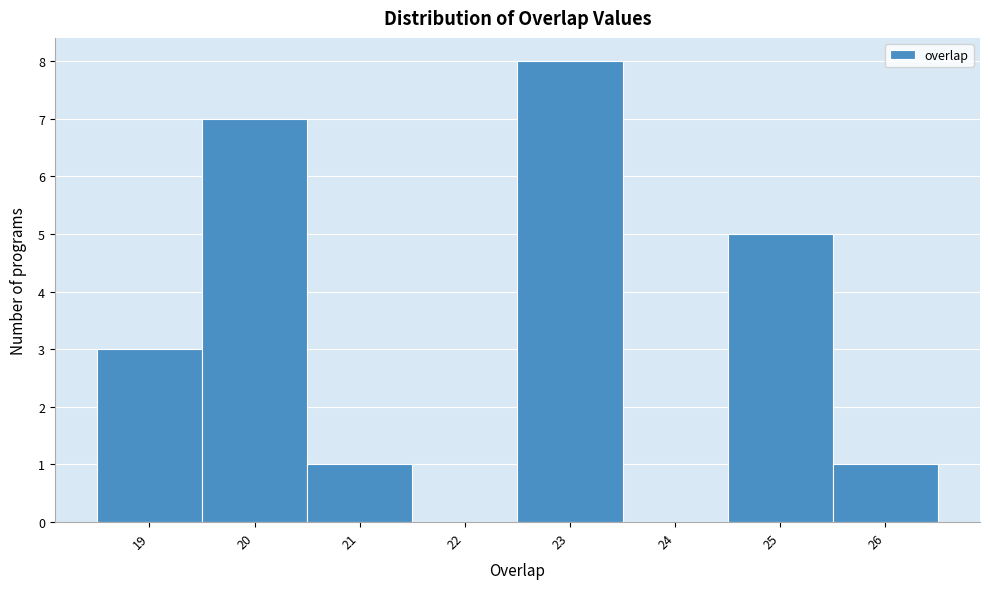

Reading left to right, list every bar in this chart as the range it spans on the x-axis followed by its height. The values are not printed on the chart, so give them approximately, as read against the axis.

18.5 to 19.5: 3
19.5 to 20.5: 7
20.5 to 21.5: 1
21.5 to 22.5: 0
22.5 to 23.5: 8
23.5 to 24.5: 0
24.5 to 25.5: 5
25.5 to 26.5: 1